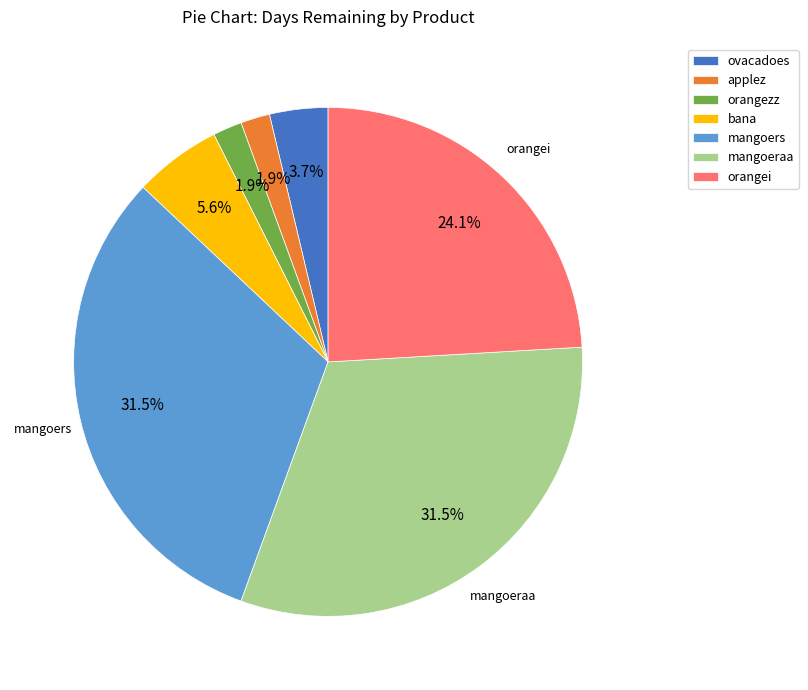

Is there any slice that represents more than half of the pie?

No